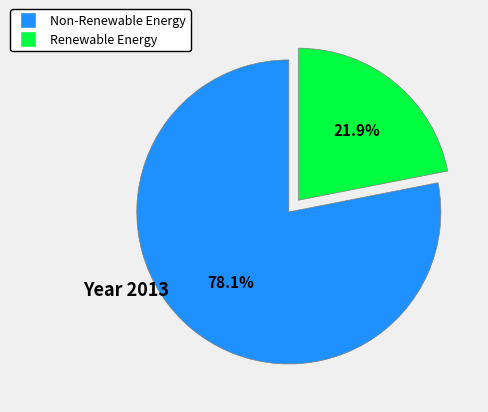

Is there a majority slice in this chart?

Yes